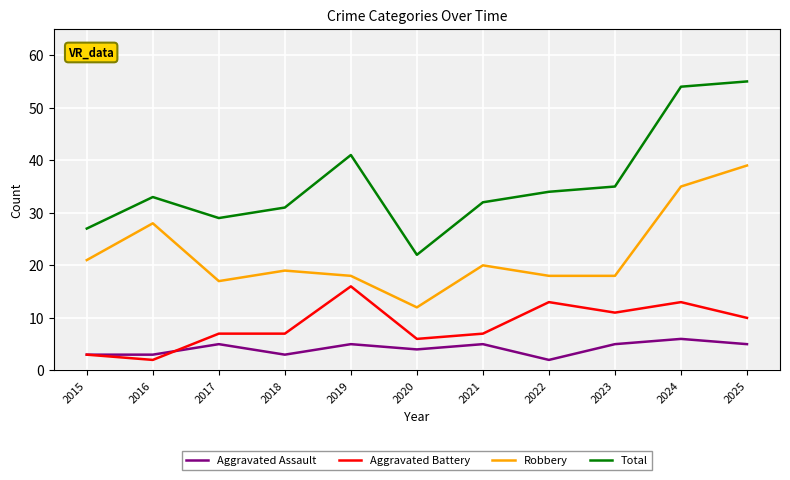

At which label does Aggravated Assault reach its peak?

2024